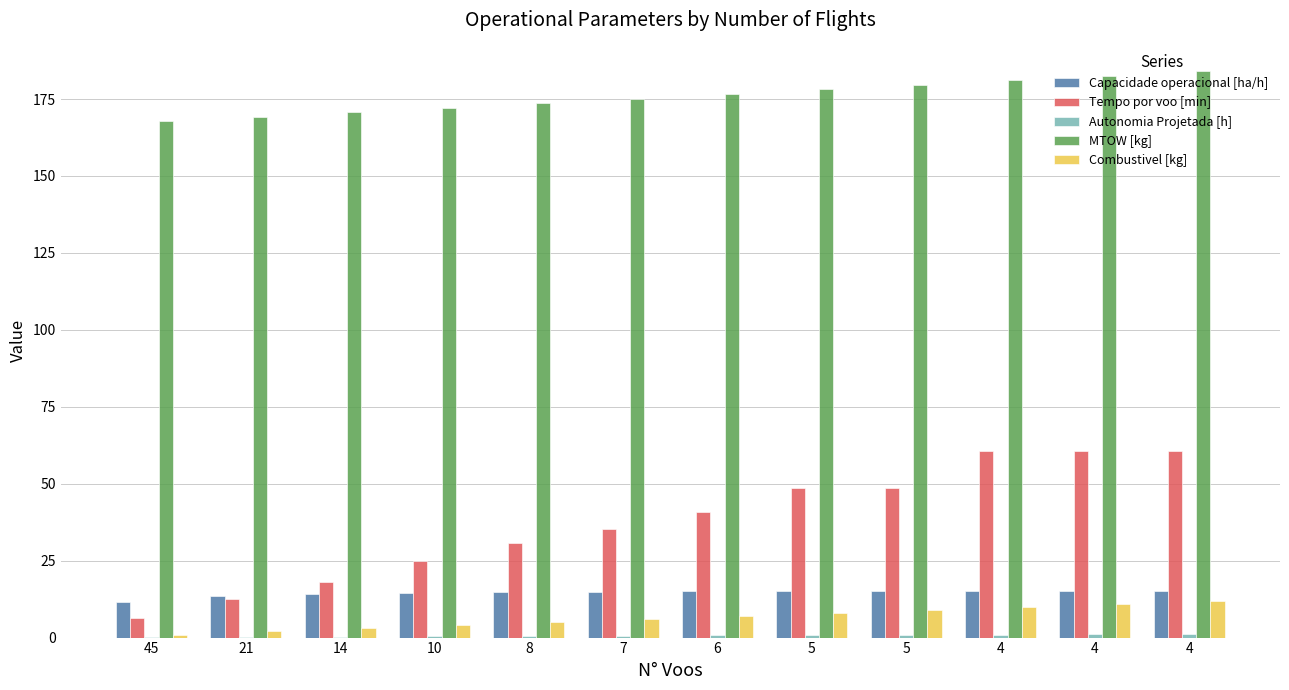

Where is Capacidade operacional [ha/h] nearest to the value 13?

21